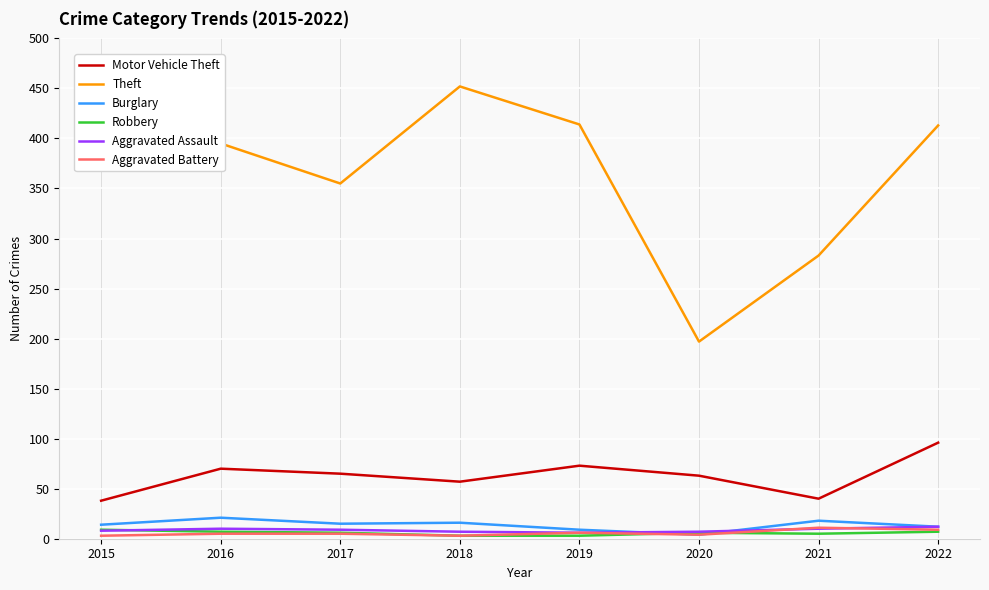

Is it true that Theft equals 73 at 2020?

False